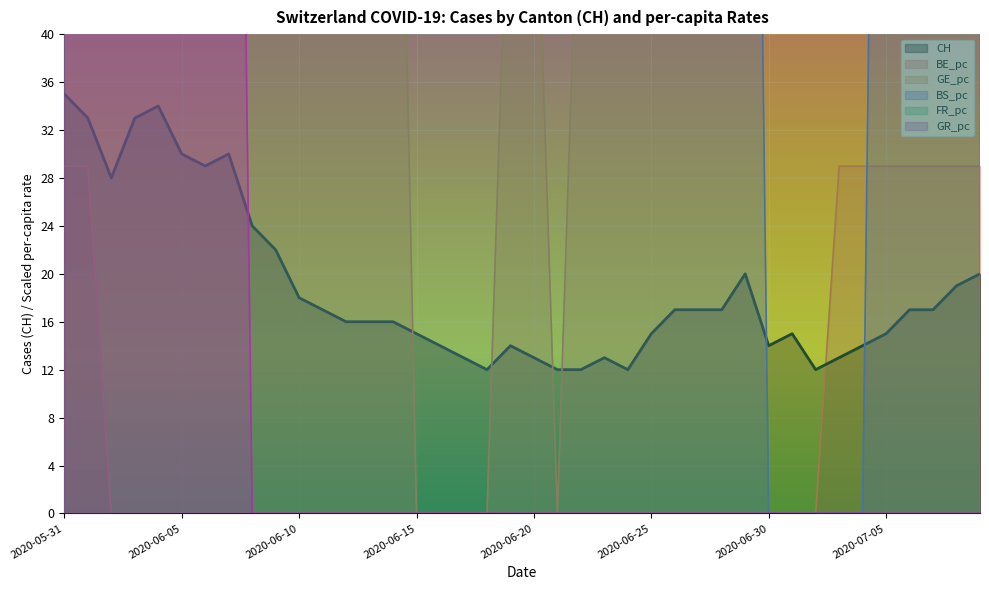

What is the sum of all BS_pc values?

10012.0